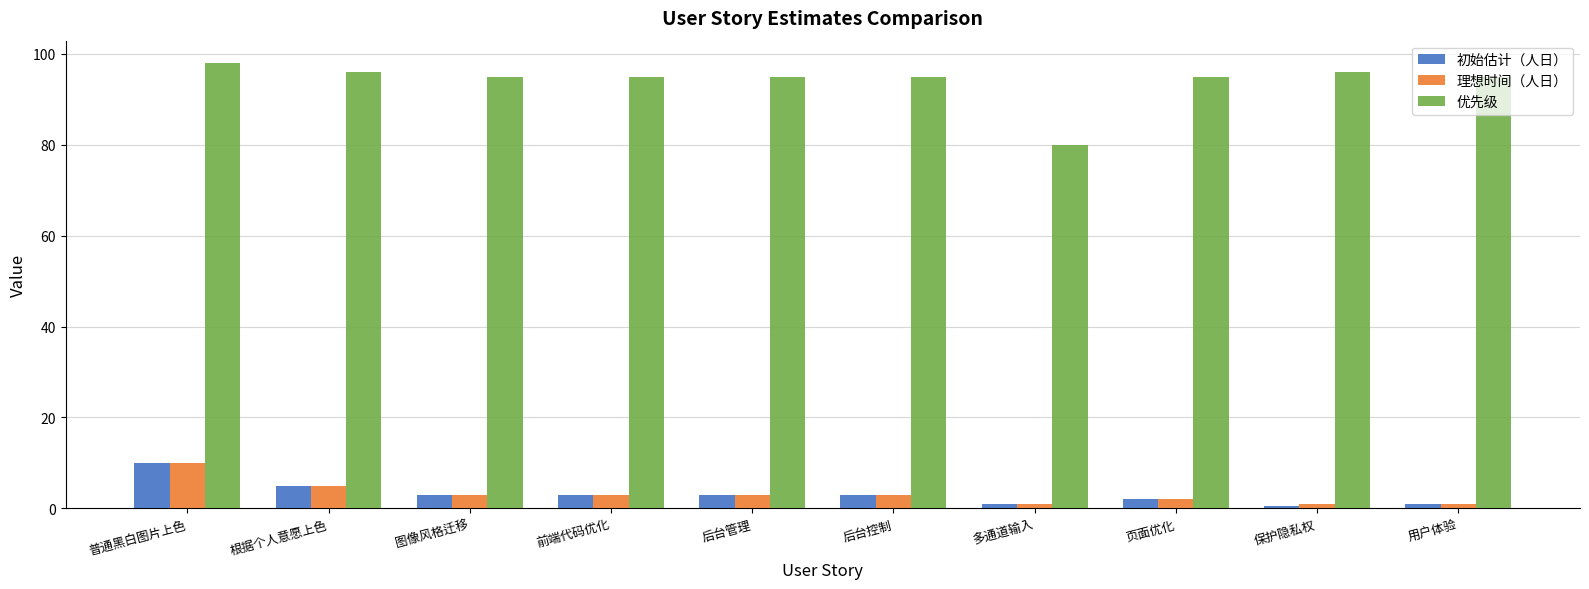

What is the sum of the 优先级 values at 用户体验 and 多通道输入?

175.0